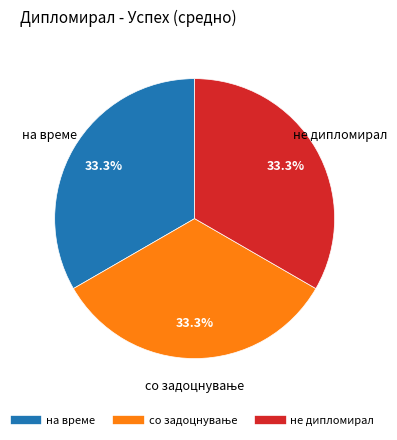

What percentage is NOT represented by на време?

66.7%